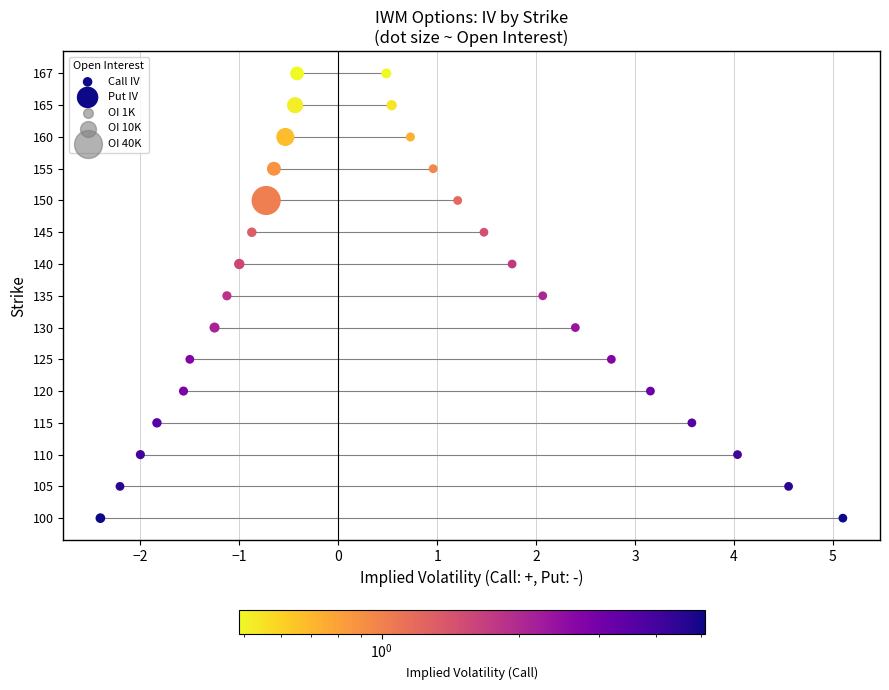

Which series contains the highest Y value?

Call IV